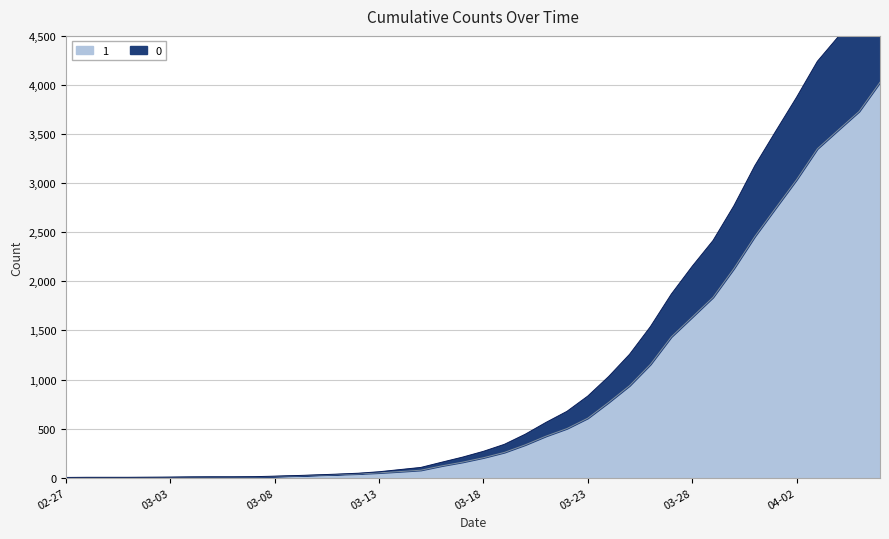

What is the smallest value displayed?

3